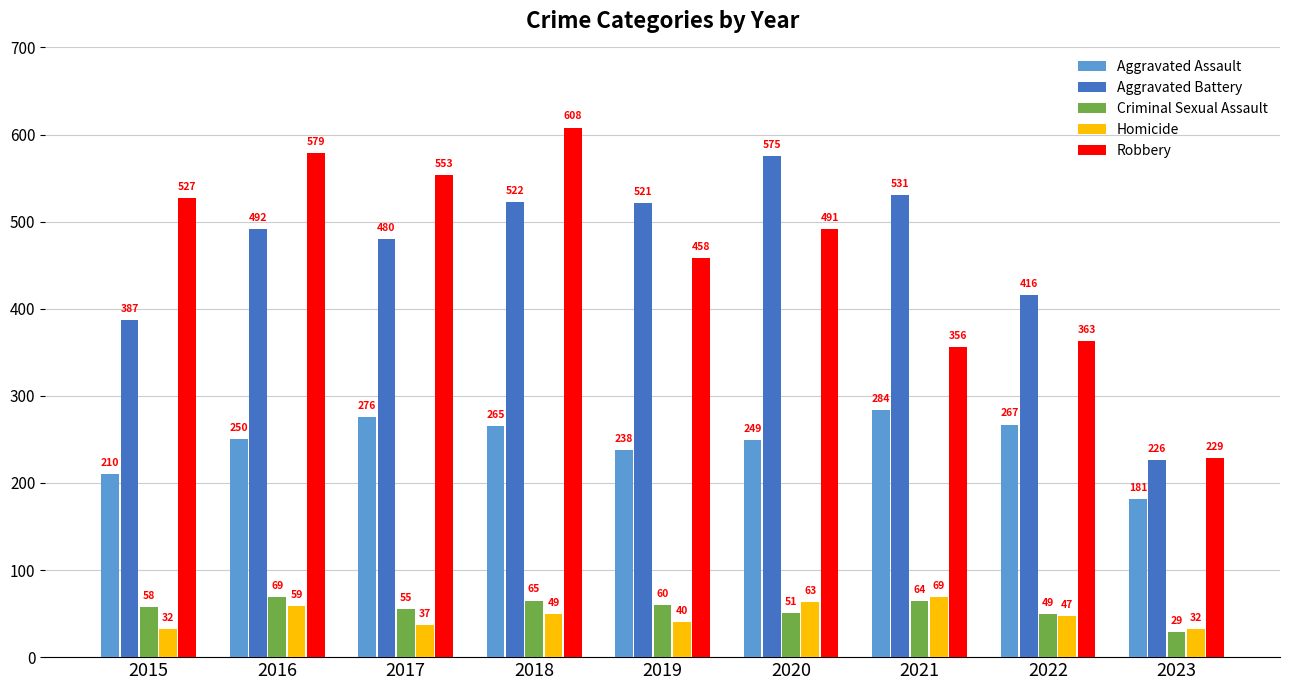

Reading left to right, what are all the values shown in this chart?

Aggravated Assault: 210	250	276	265	238	249	284	267	181
Aggravated Battery: 387	492	480	522	521	575	531	416	226
Criminal Sexual Assault: 58	69	55	65	60	51	64	49	29
Homicide: 32	59	37	49	40	63	69	47	32
Robbery: 527	579	553	608	458	491	356	363	229